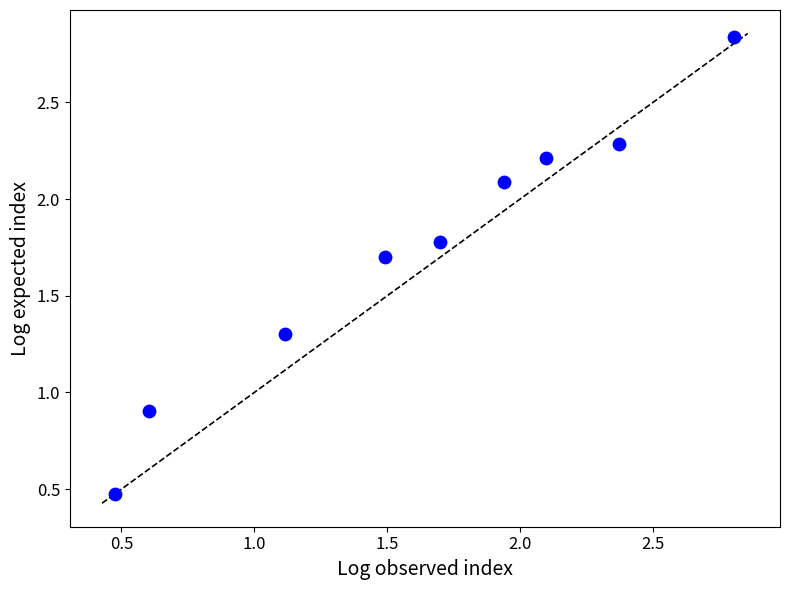

What is the range of X values (max minus min)?

2.3